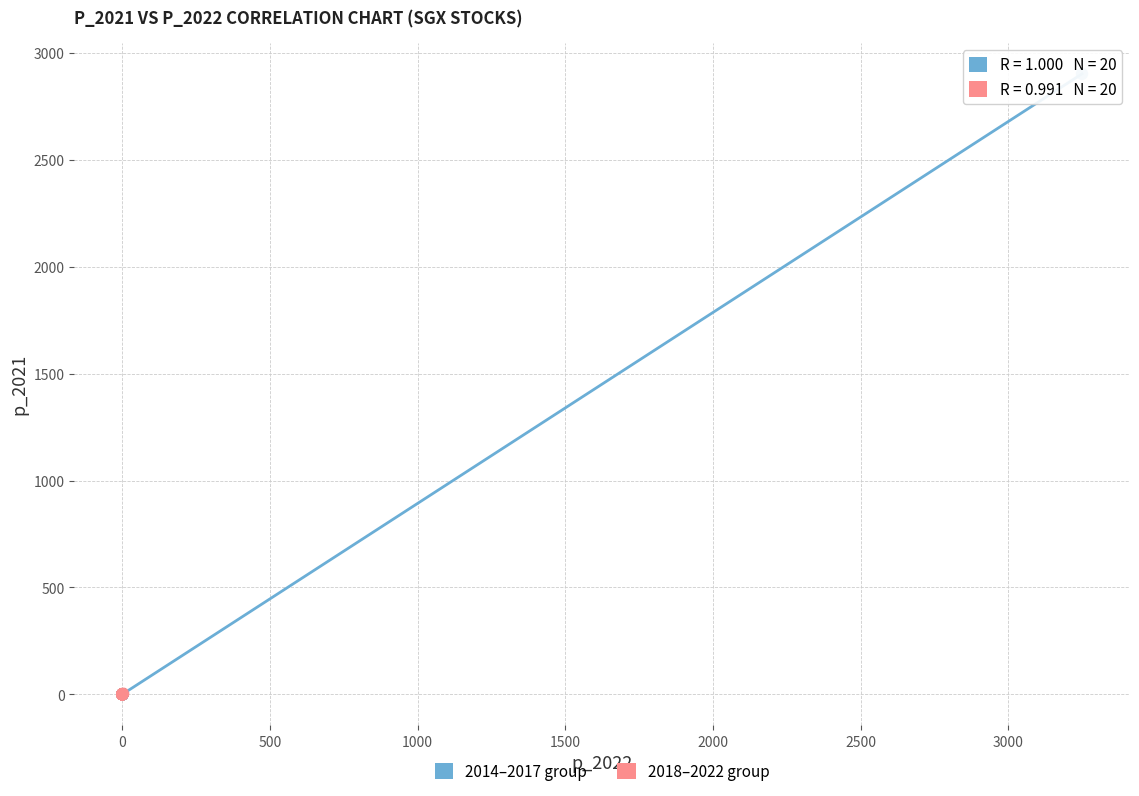

Which series has the widest spread of Y values?

2014–2017 group